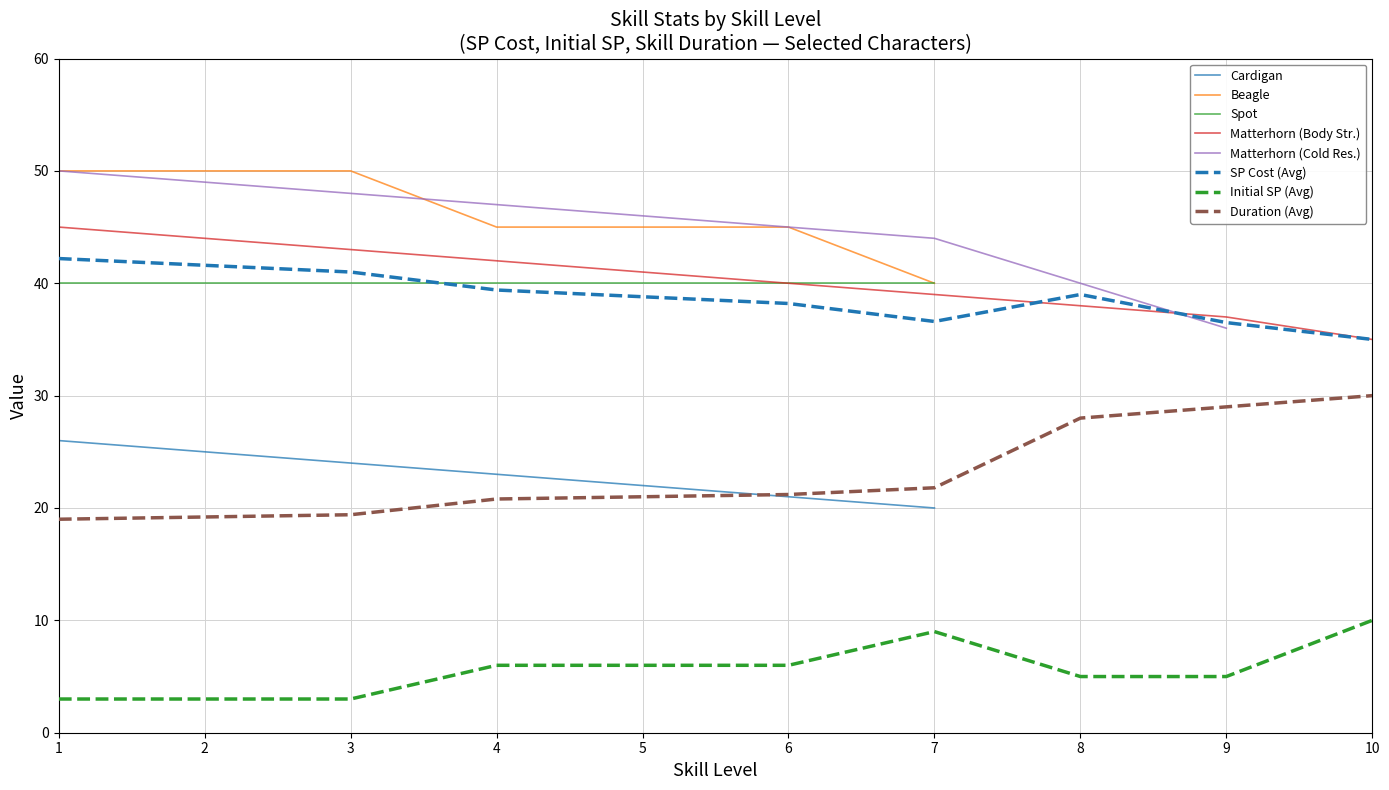

The SP Cost (Avg) series shows 41.0 at 3. True or false?

True